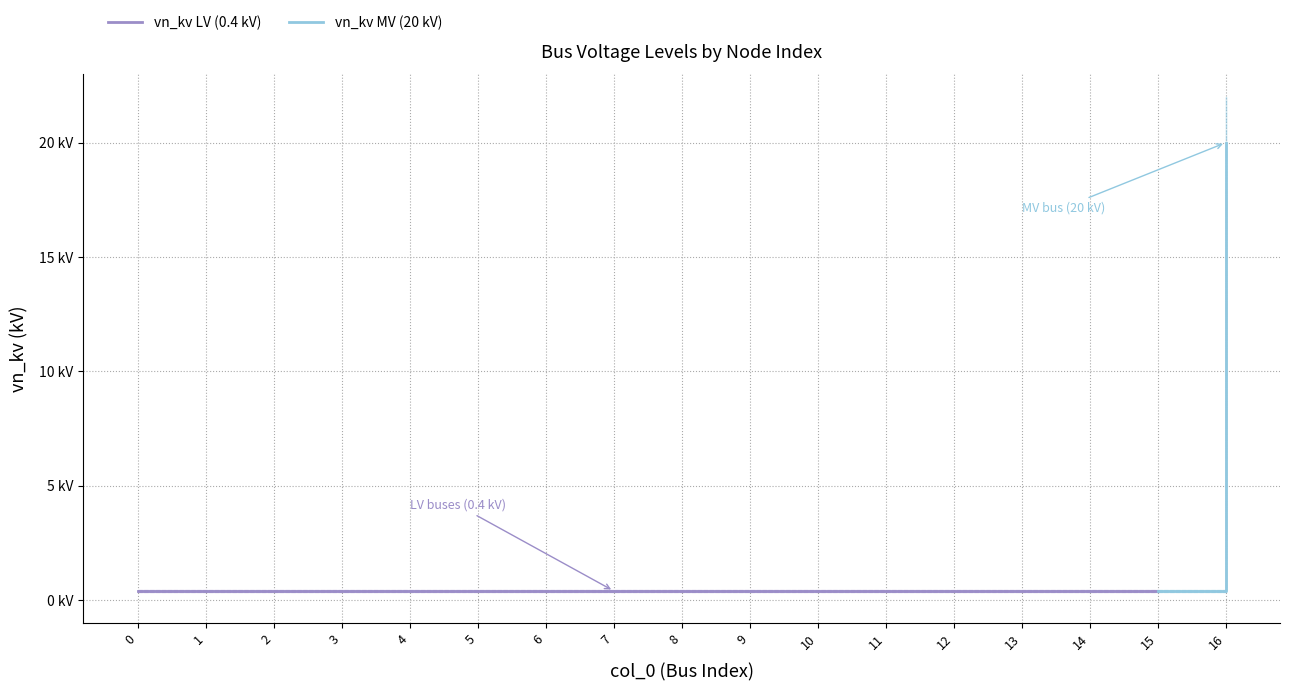

Between 13 and 7, which is larger?

13